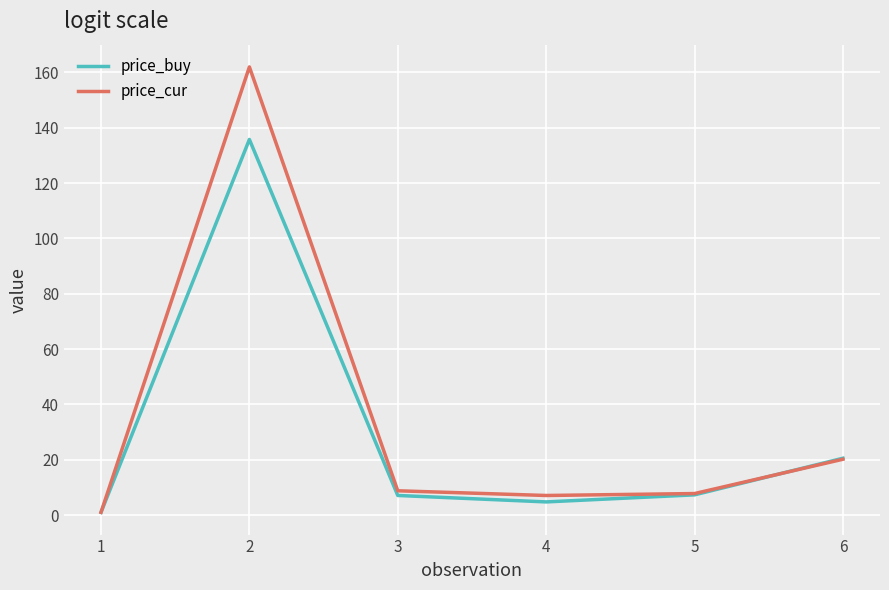

Where does the price_buy series first go above 7?

2